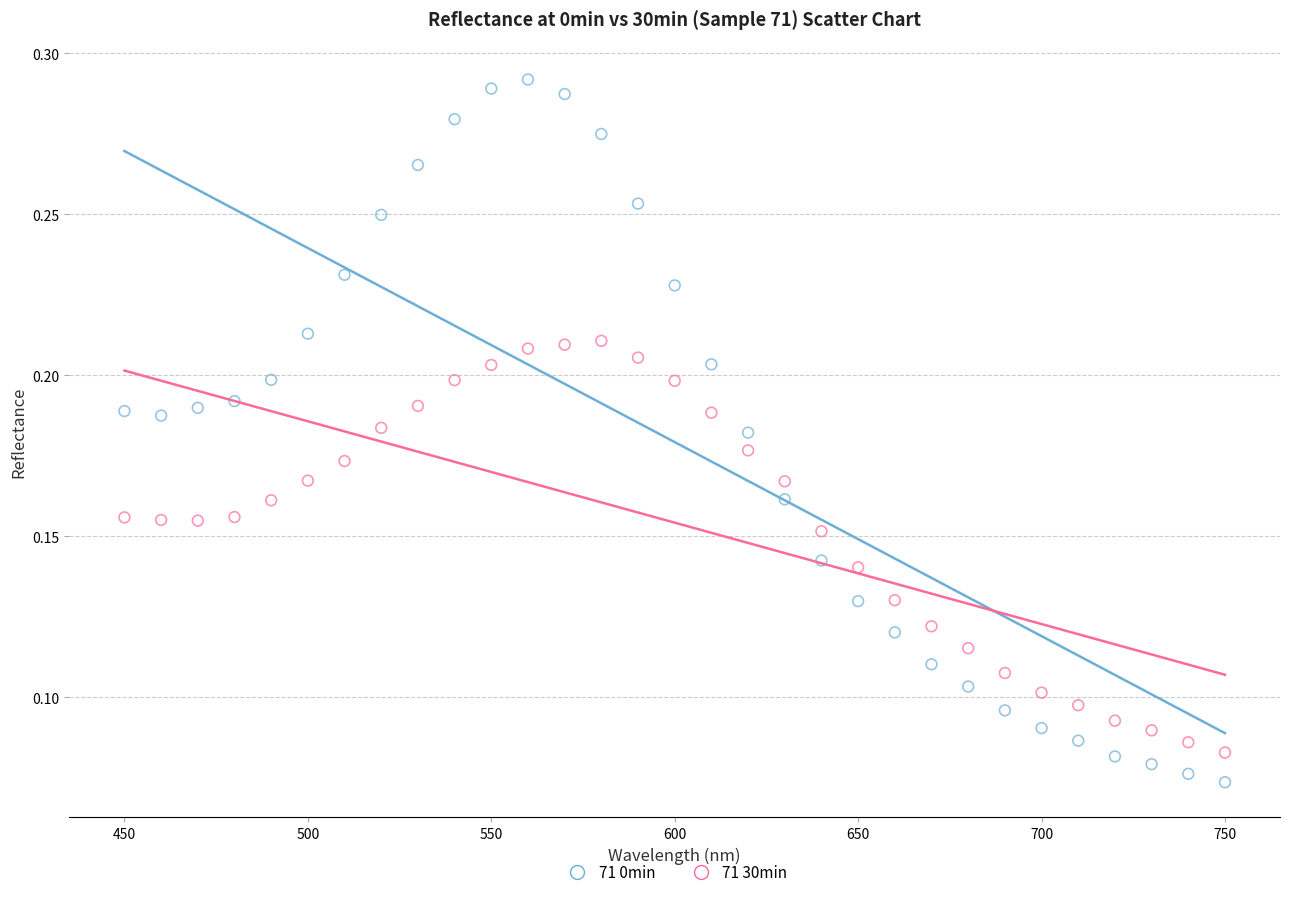

What is the X range (max minus min) for the scatter plot?

300.0